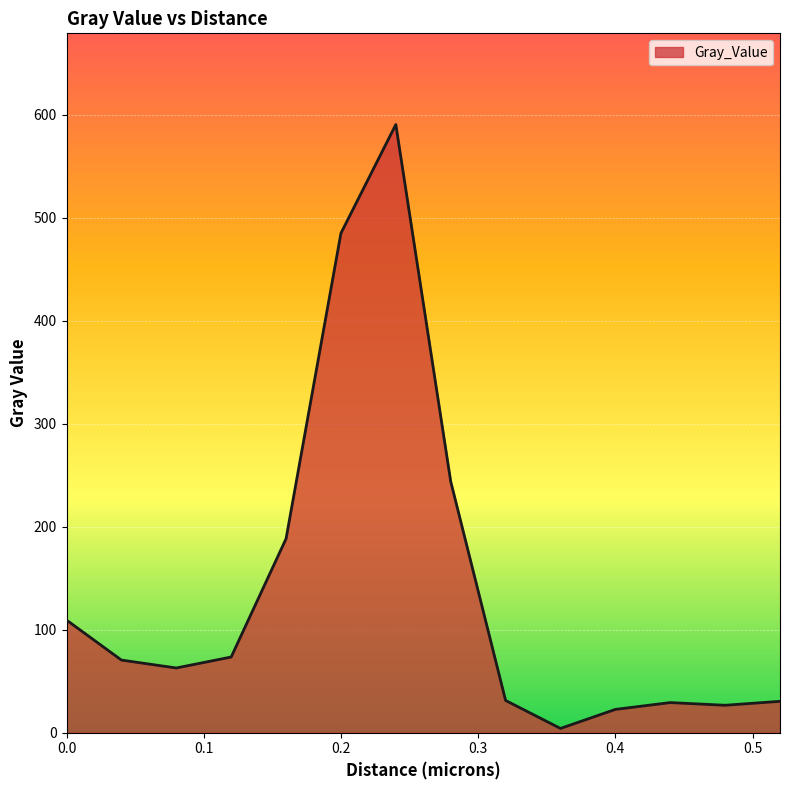

What is the maximum value shown in the chart?

590.3